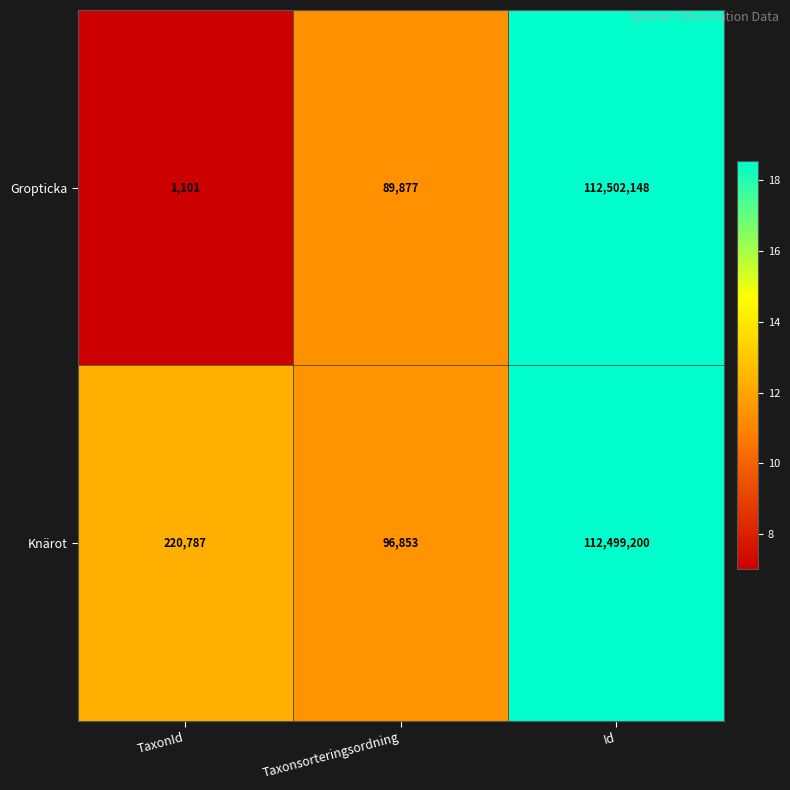

What is the approximate value of Gropticka at TaxonId, to the nearest 10?

1100